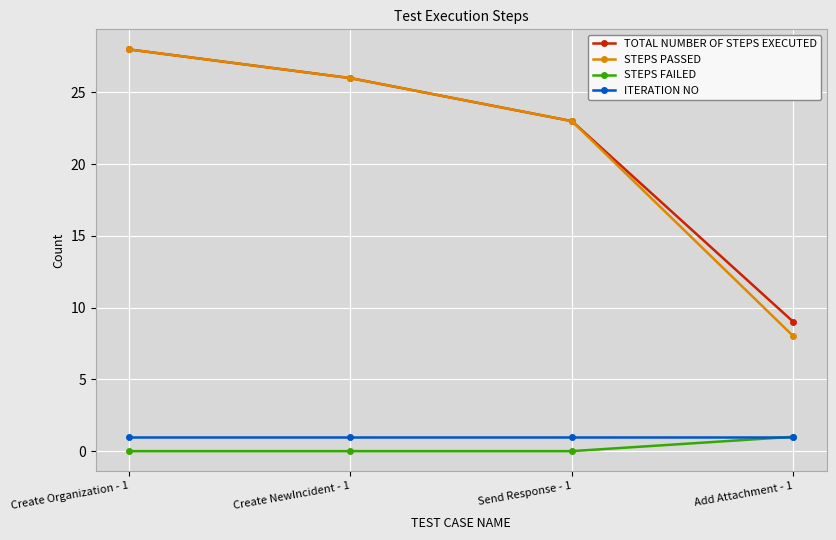

What is the label of the 2nd point from the right?

Send Response - 1